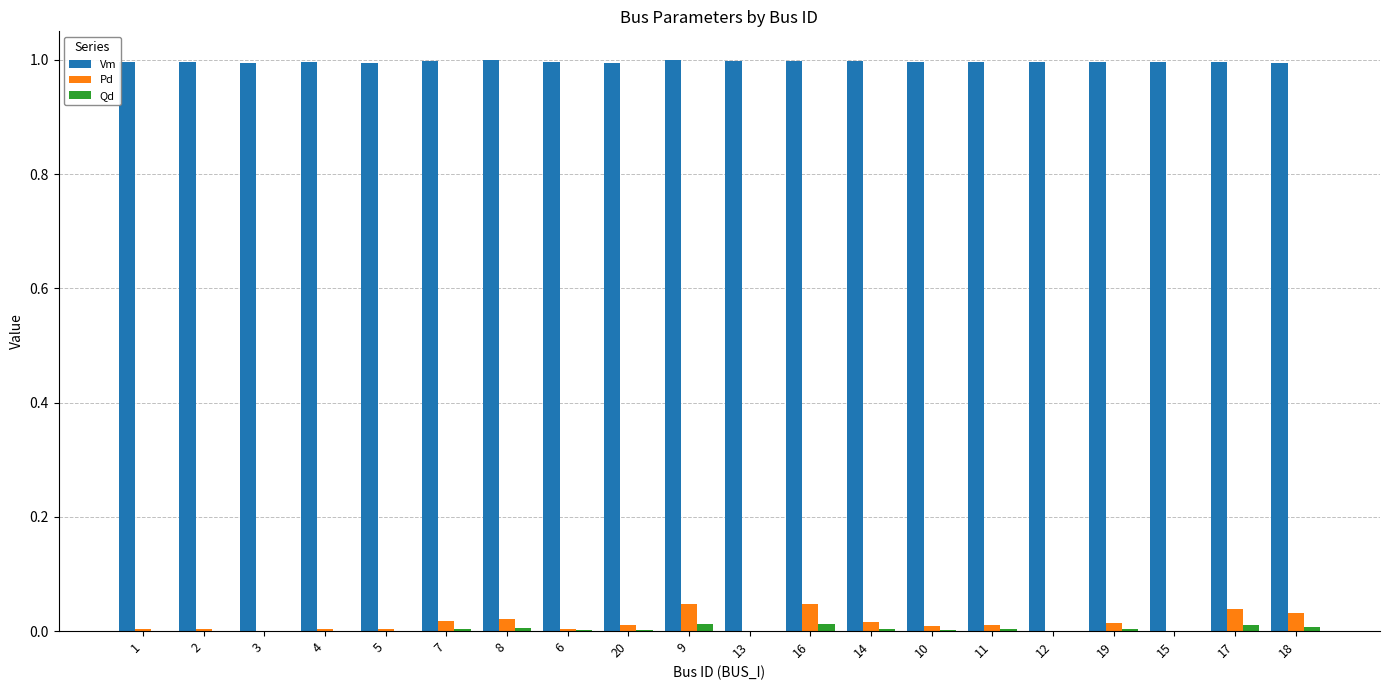

Is the value of Vm at 15 greater than the value of Qd at 12?

Yes